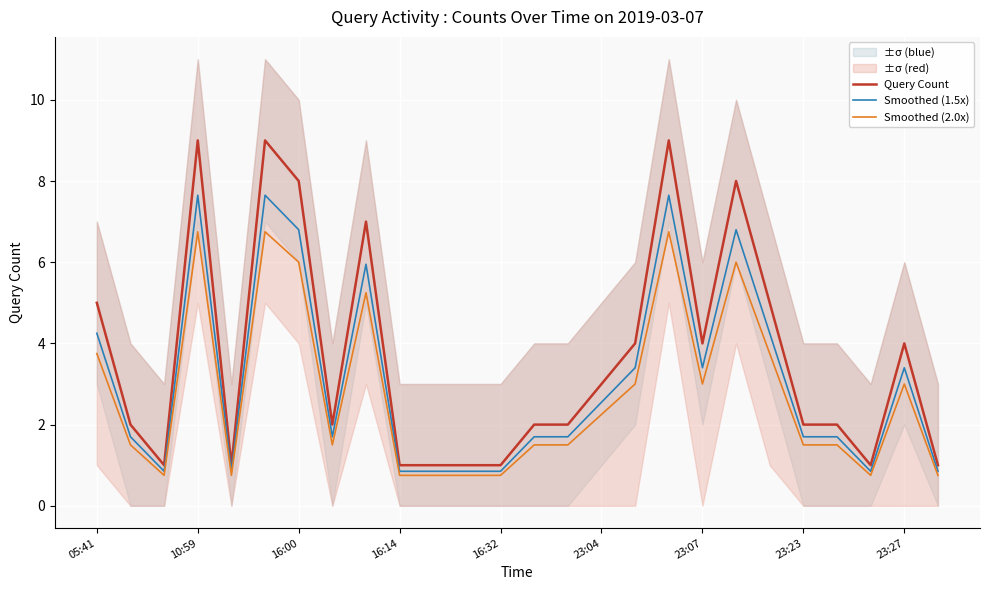

True or false: Smoothed (2.0x) and Query Count cross at least once.

False